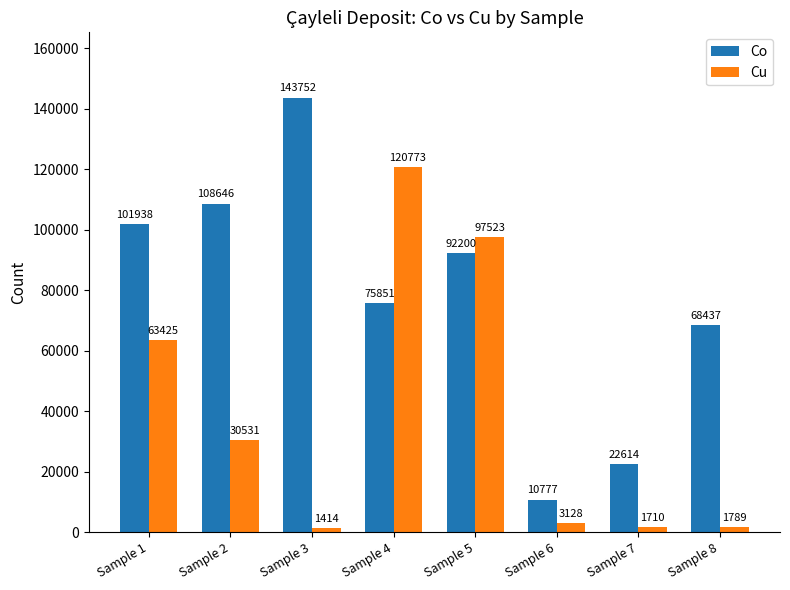

Reading left to right, list all the values displayed in this chart.

Co: Sample 1=101938	Sample 2=108646	Sample 3=143752	Sample 4=75851	Sample 5=92200	Sample 6=10777	Sample 7=22614	Sample 8=68437
Cu: Sample 1=63425	Sample 2=30531	Sample 3=1414	Sample 4=120773	Sample 5=97523	Sample 6=3128	Sample 7=1710	Sample 8=1789